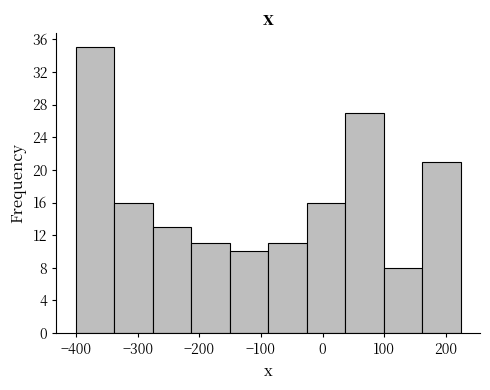

Over which range of the x-axis is the bar tallest?

-400 to -340